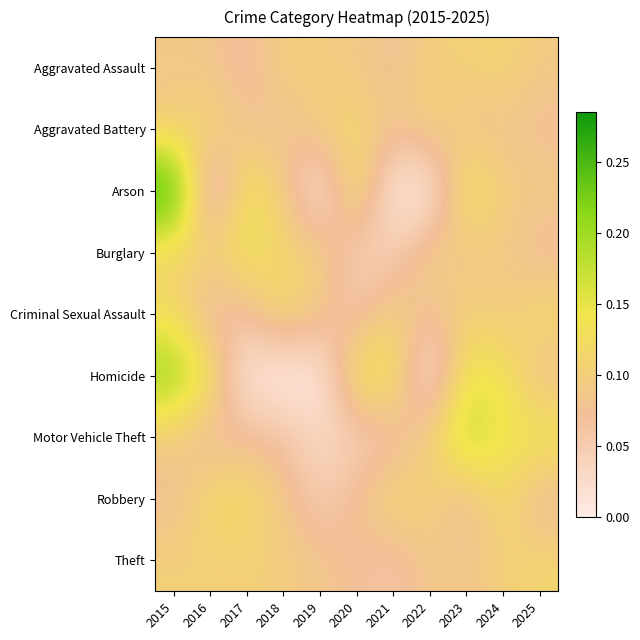

How many series are shown in this chart?

9